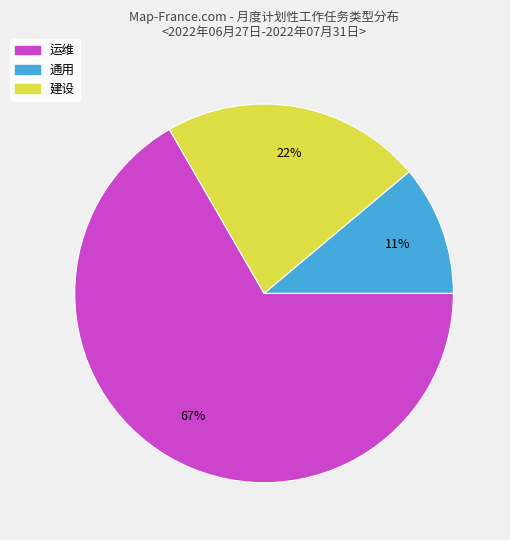

To the nearest percent, what is the difference between the largest and smallest slice percentages?

56%